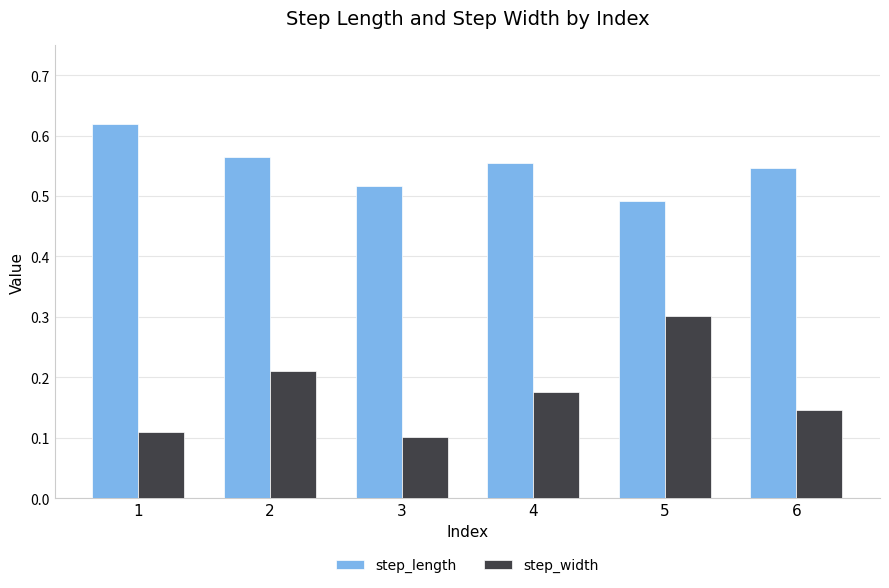

The value of step_length at 3 is 0.3. True or false?

False